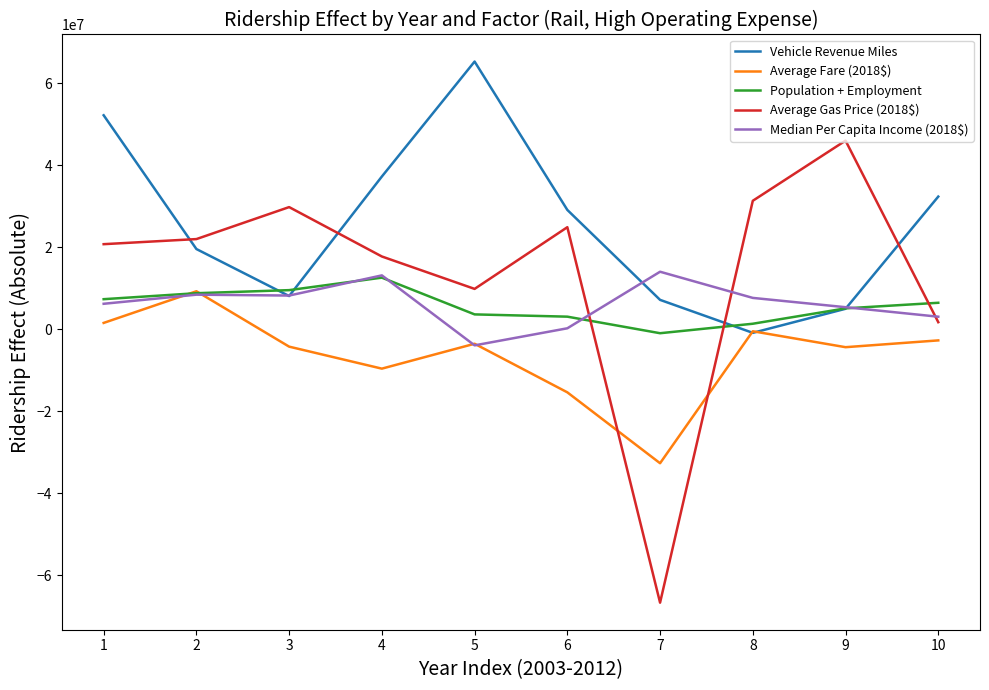

True or false: Median Per Capita Income (2018$) and Population + Employment intersect in this chart.

True